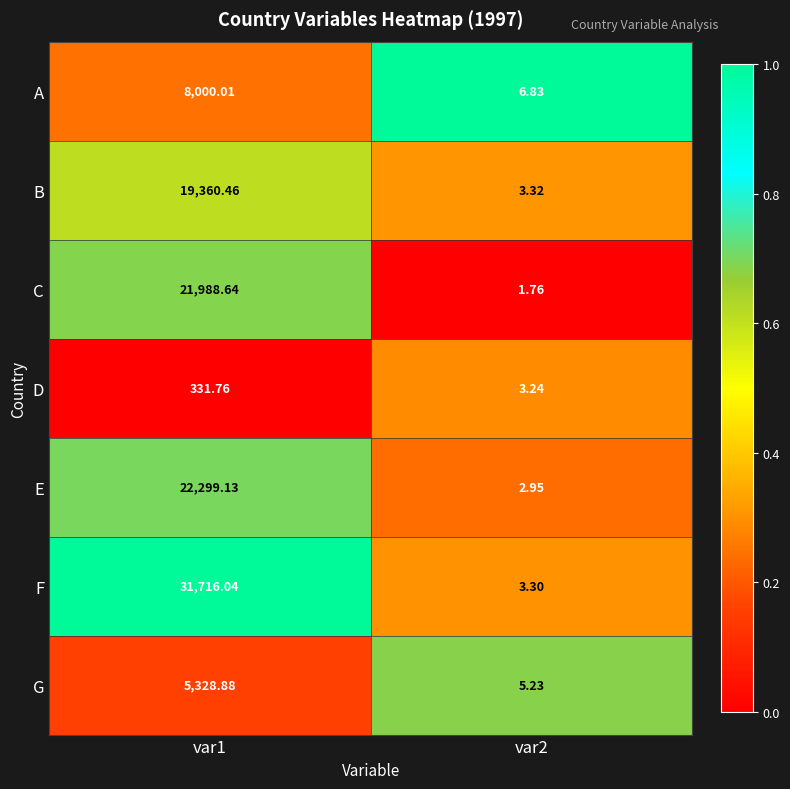

Between var1 and var2, which series saw the biggest shift?

F